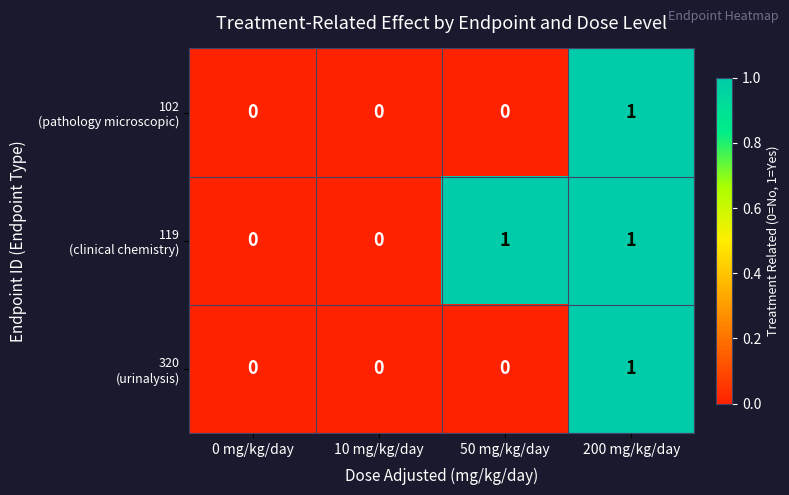

What is the total value across all series at 200 mg/kg/day?

3